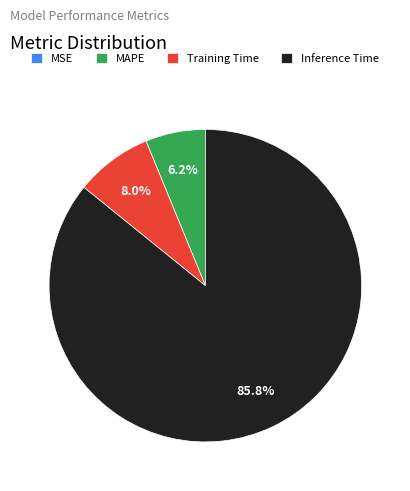

Is there any slice that represents more than half of the pie?

Yes